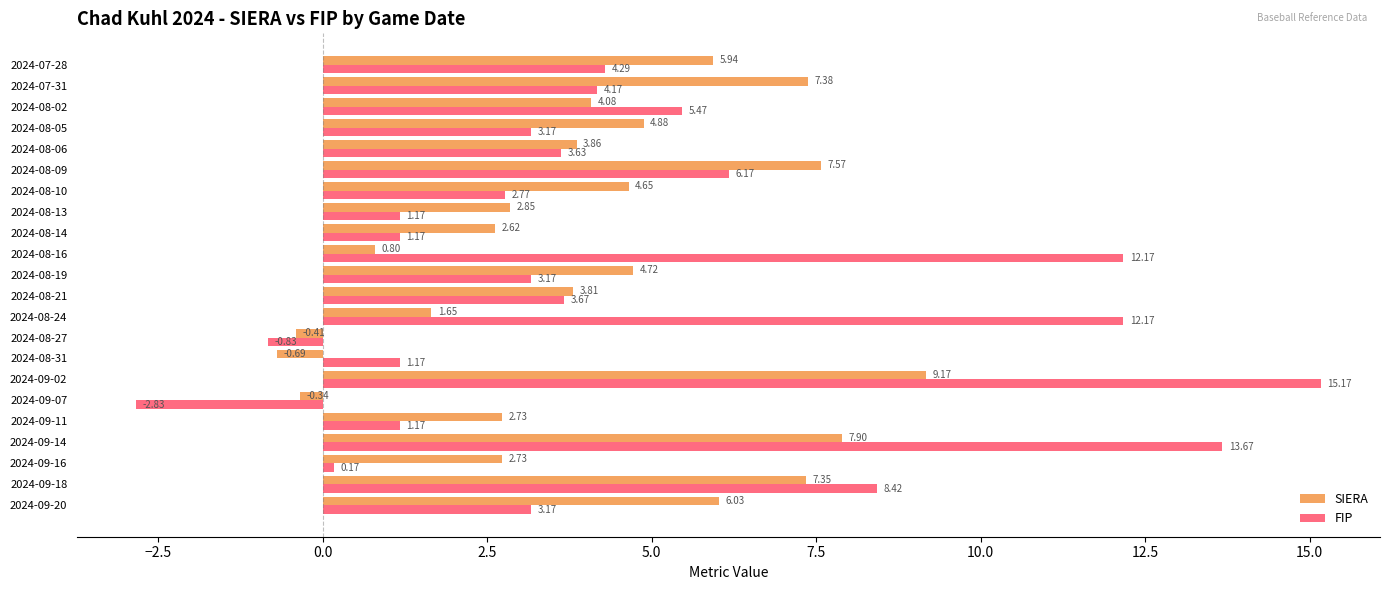

List the series in order of their peak value, highest first.

FIP, SIERA